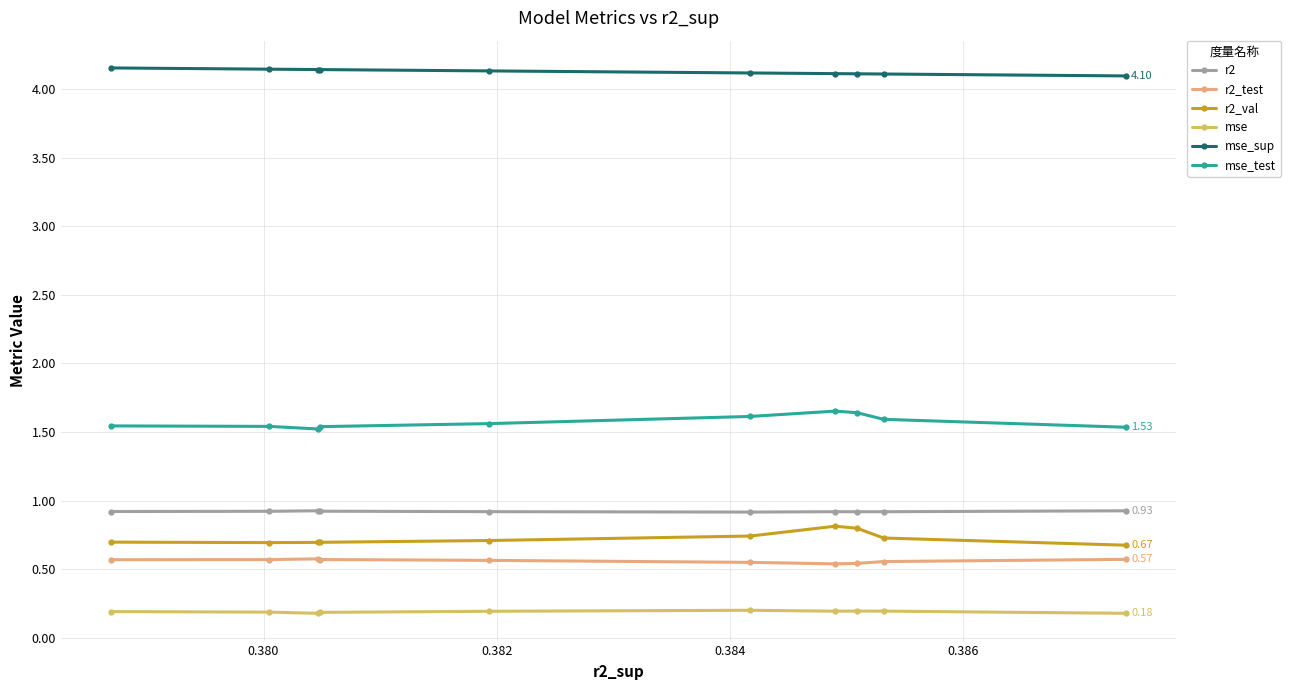

Count the number of categories in the chart.

10